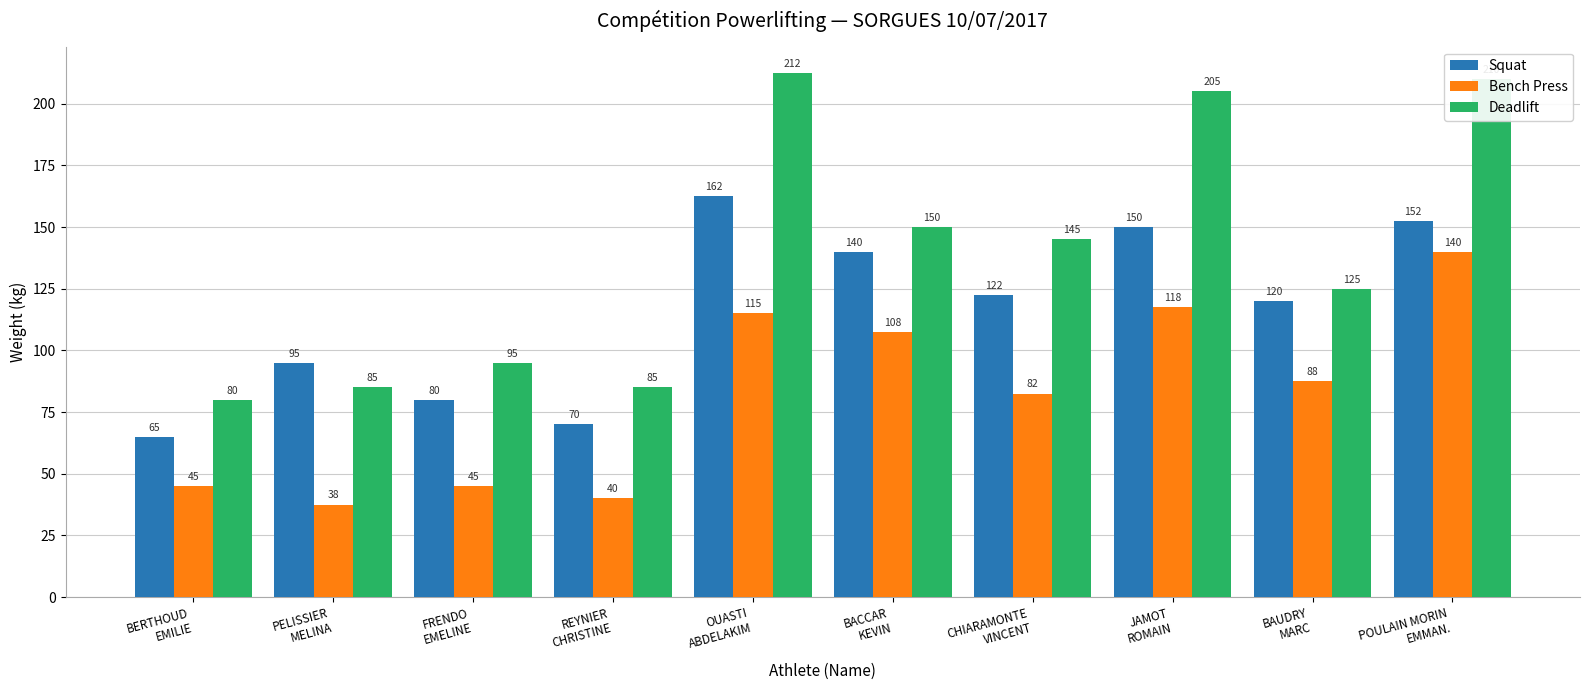

What is the label of the 5th bar from the left?

OUASTI
ABDELAKIM